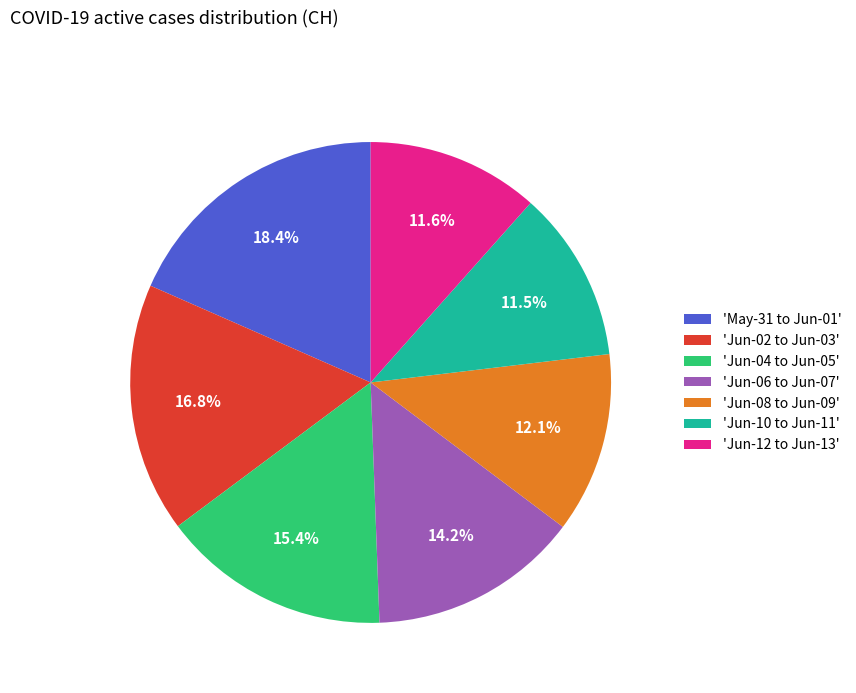

Is there any slice that represents more than half of the pie?

No